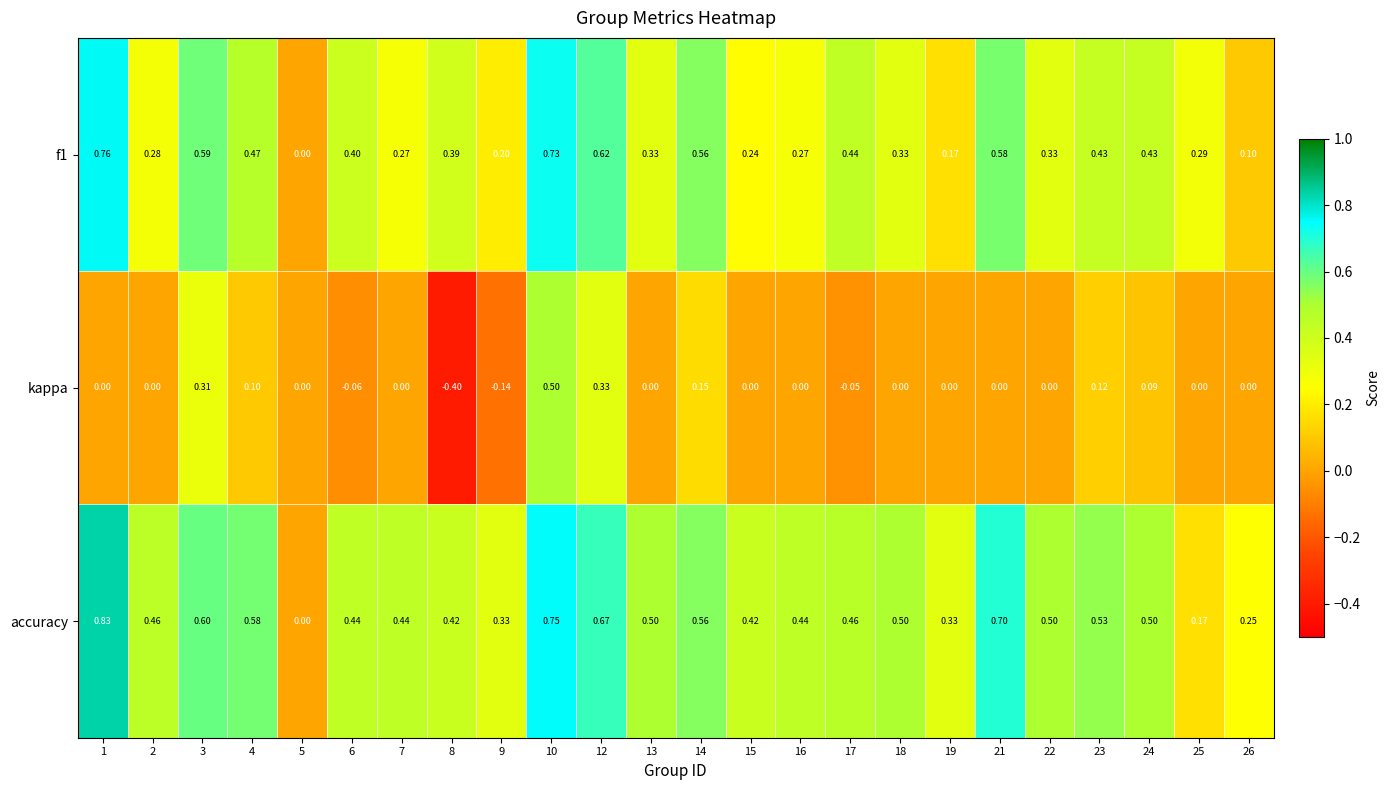

Is the value of f1 at 21 greater than the value of accuracy at 1?

No